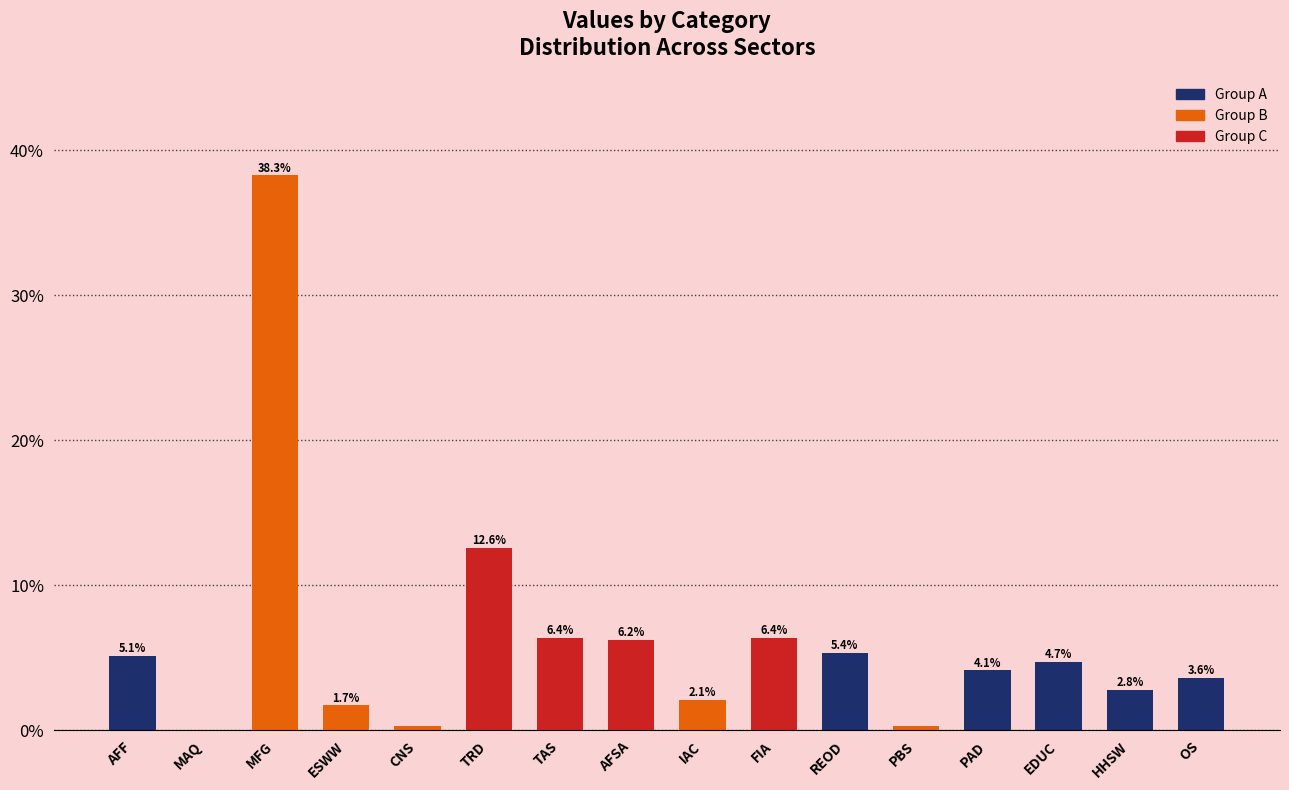

Is it true that the value at EDUC is 4.7?

True